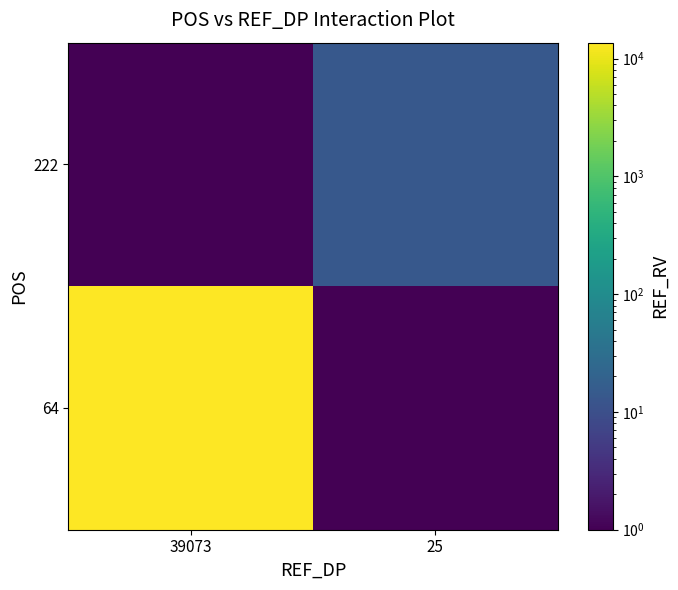

Reading left to right, extract all data points from this chart.

64: 39073=13652	25=1
222: 39073=1	25=14